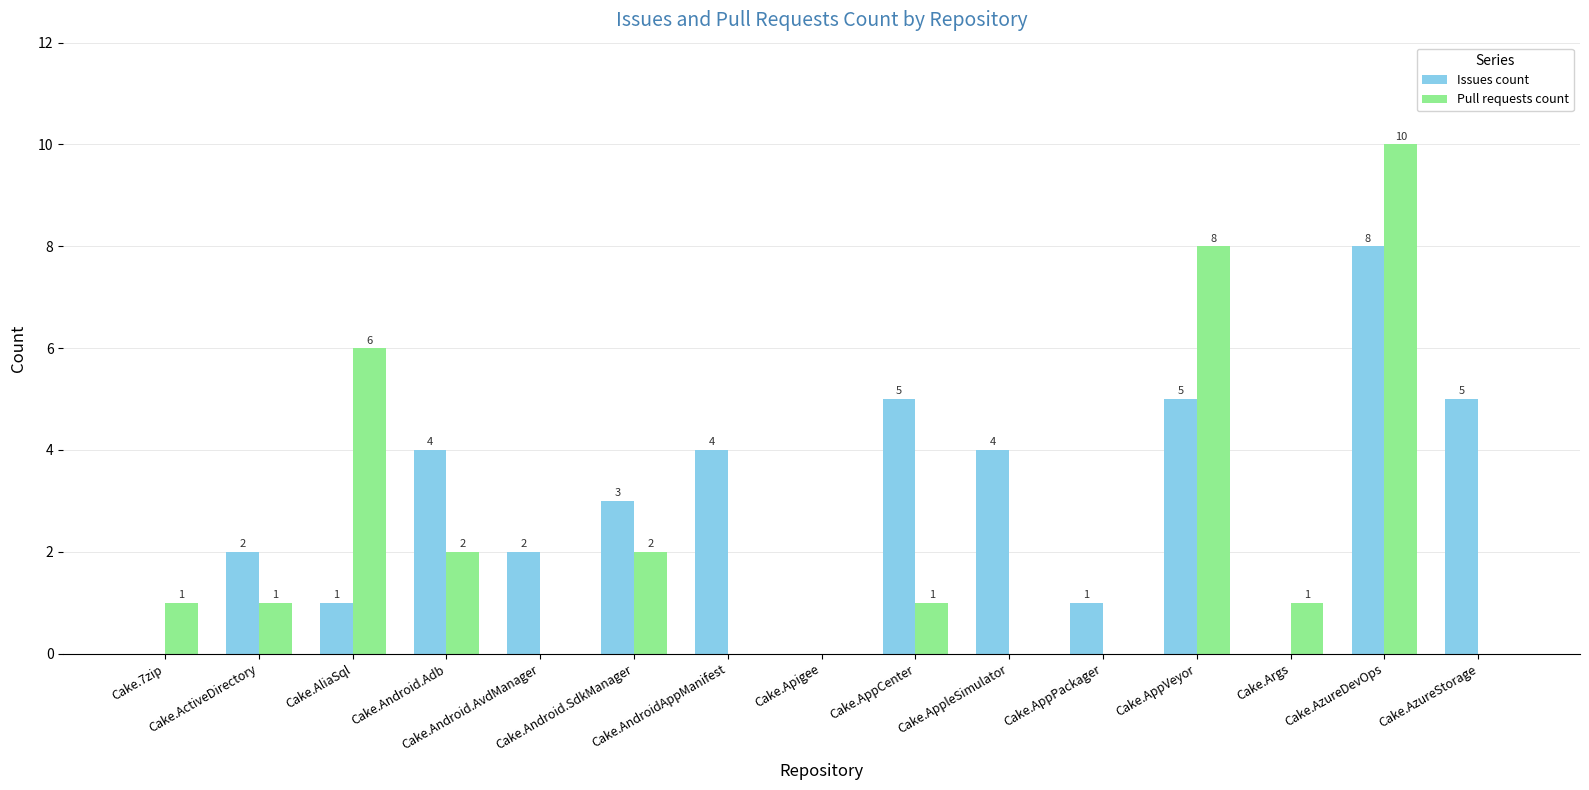

Which series has the largest total across all categories?

Issues count